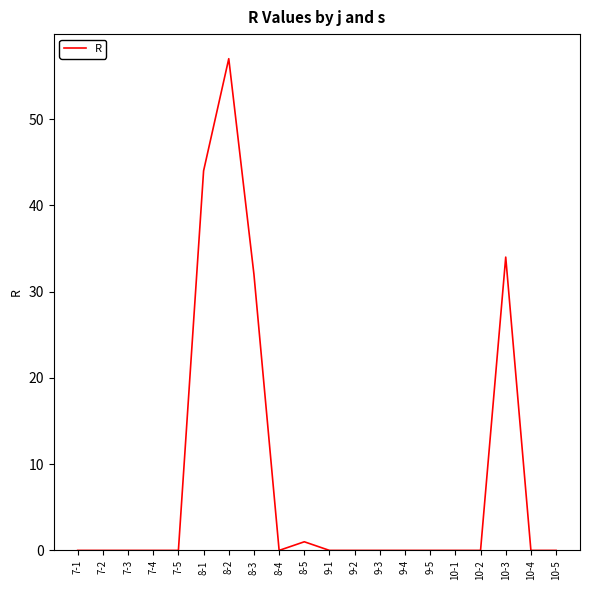

True or false: the data shows -33 at 8-4.

False